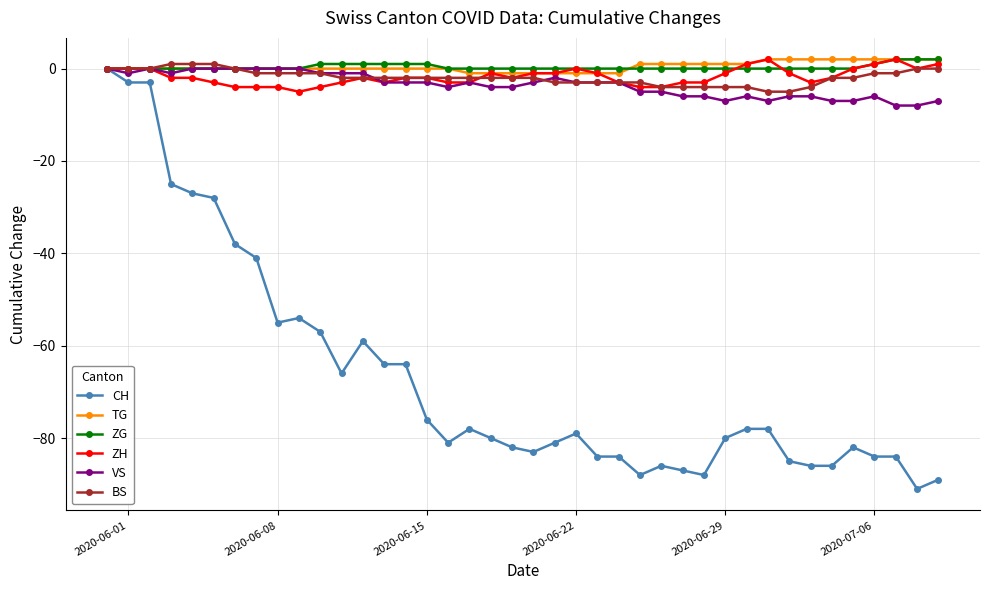

Which series has the widest spread of values?

CH